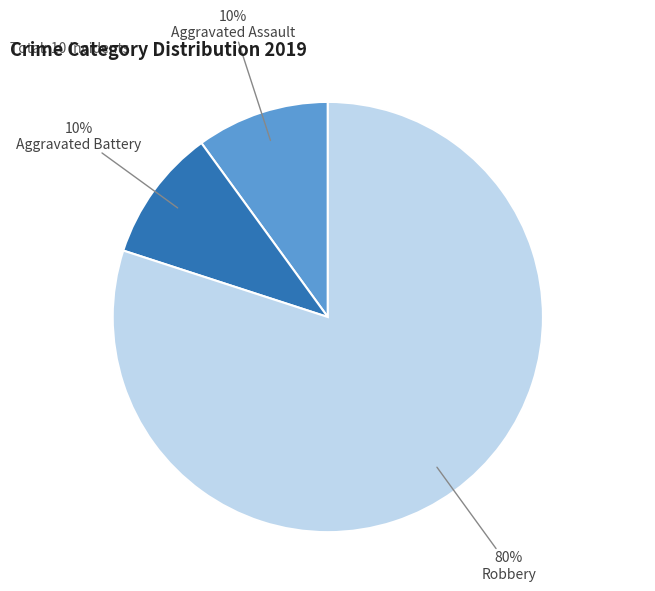

Is there any slice that represents more than half of the pie?

Yes